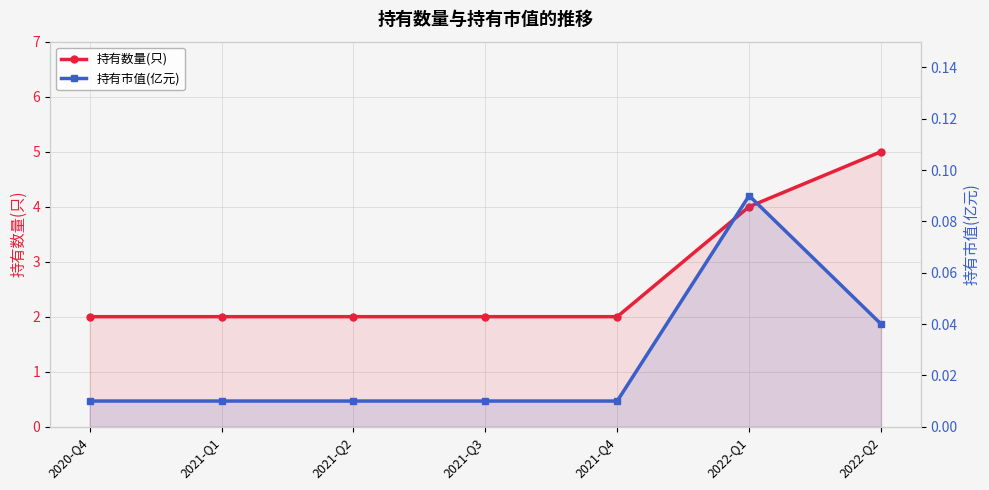

Count the 持有数量(只) values in the range 2 to 4.

6